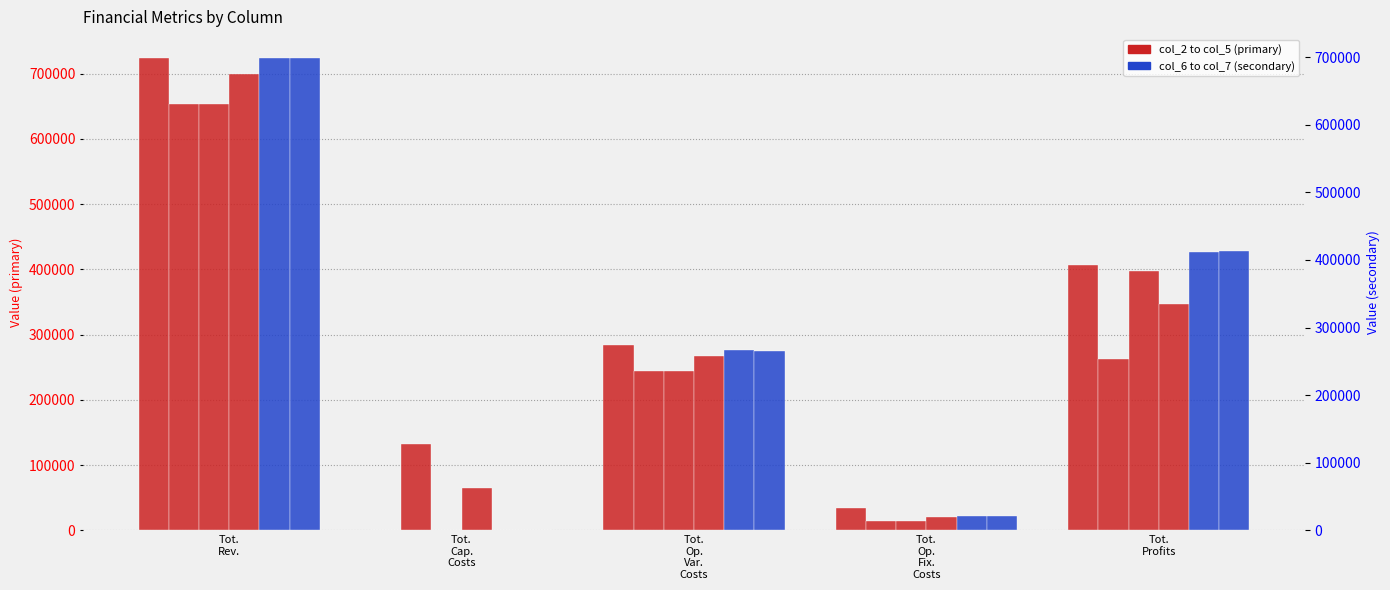

How many distinct data groups are displayed?

6